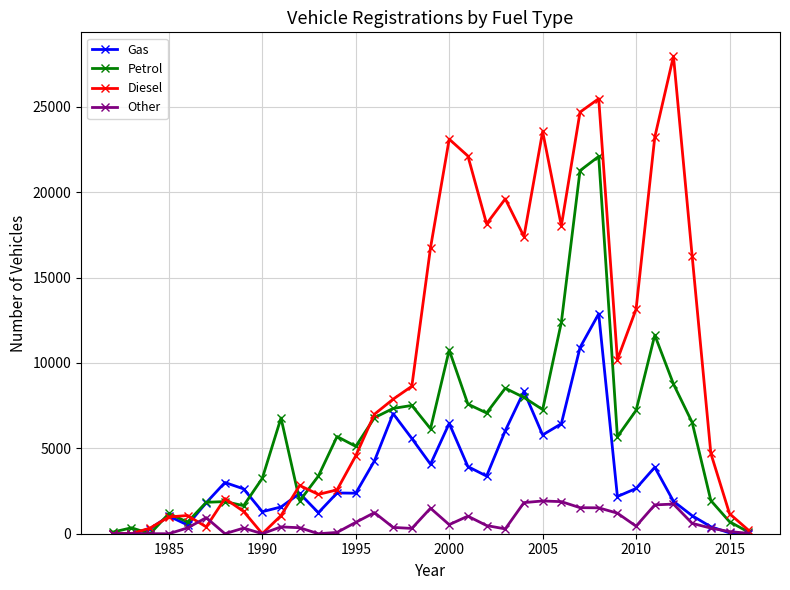

Count the number of categories in the chart.

35